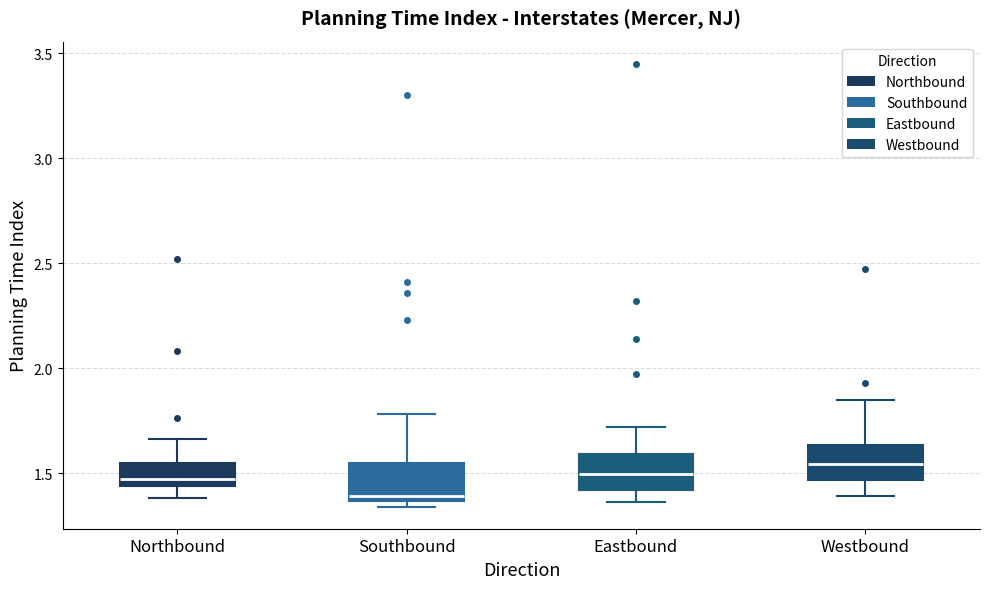

Reading left to right, read every box against the y-axis: the position of its median line, the range the box covers, and the ends of its whiskers. The values are not printed on the chart, so give them approximately, as read against the axis.

Northbound: median 1.45 (just above the box's lower edge), box 1.45 to 1.55, whiskers 1.40 to 1.65
Southbound: median 1.40, box 1.35 to 1.55, whiskers 1.35 (just below the box's lower edge) to 1.80
Eastbound: median 1.50, box 1.40 to 1.60, whiskers 1.35 to 1.70
Westbound: median 1.55, box 1.45 to 1.65, whiskers 1.40 to 1.85